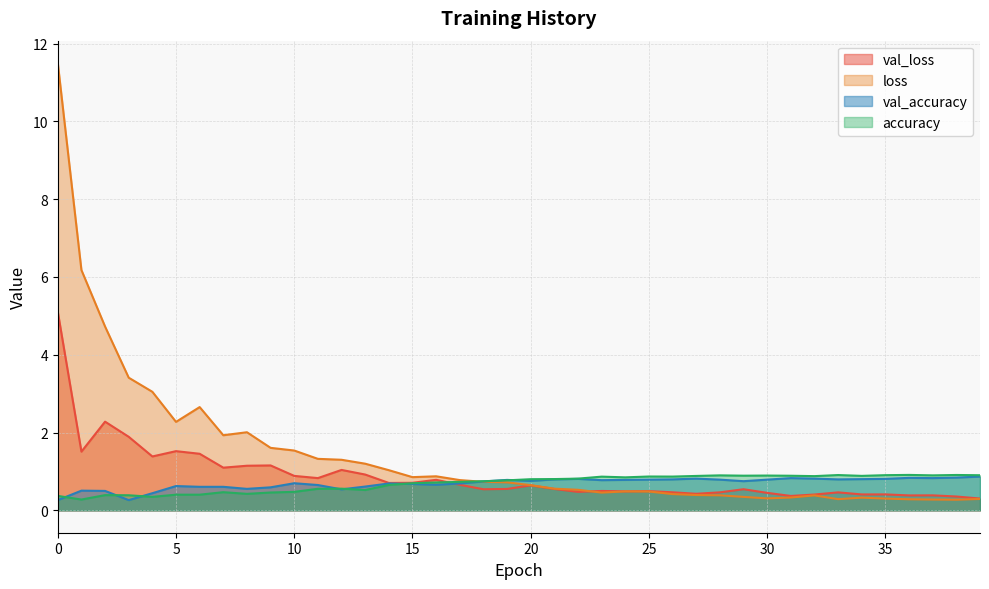

True or false: val_loss and accuracy cross at least once.

True